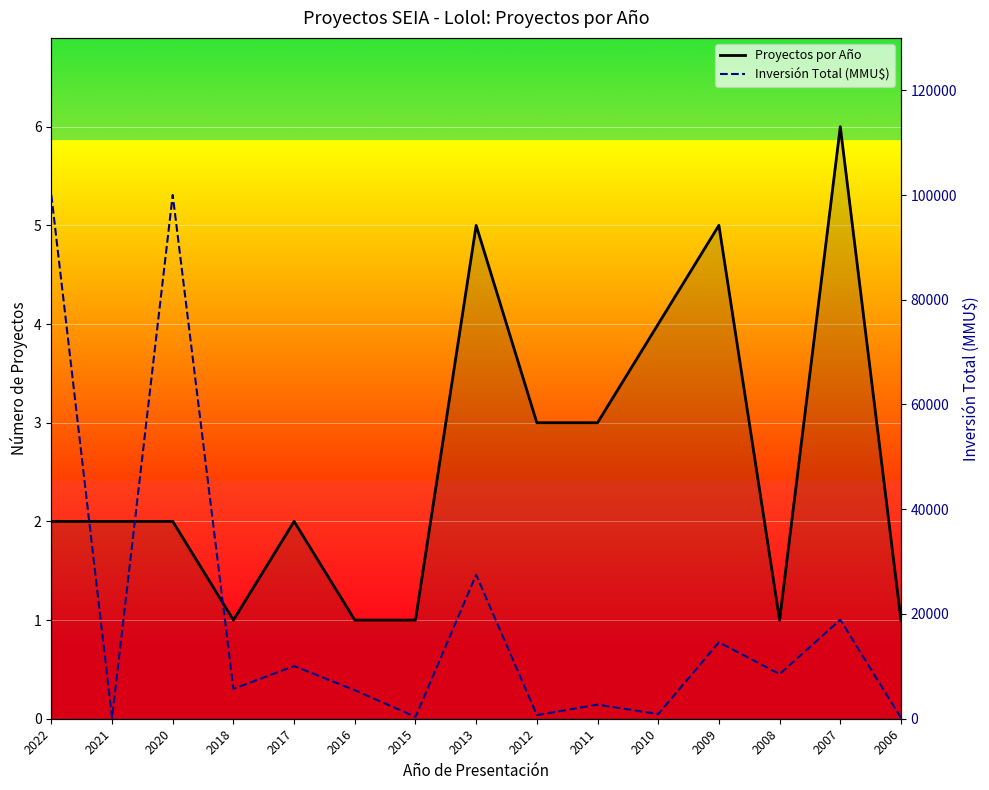

Reading left to right, transcribe all the data shown in this chart.

Proyectos por Año: 2	2	2	1	2	1	1	5	3	3	4	5	1	6	1
Inversión Total (MMU$): 100000	160	100000	5708	10048	5445	343	27479	698	2684	899	14593	8521	18900	136